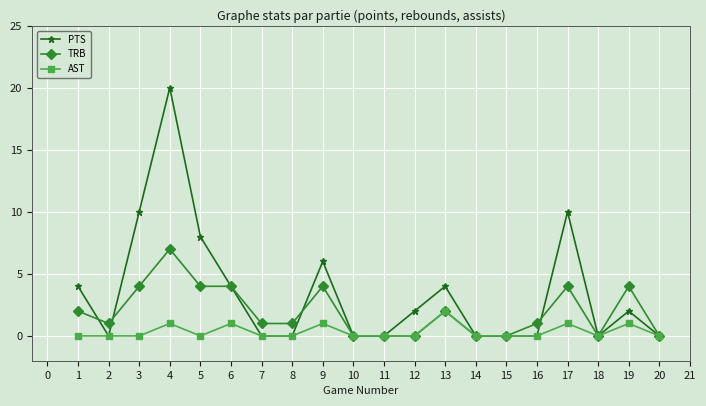

At which label does TRB first exceed 1?

1